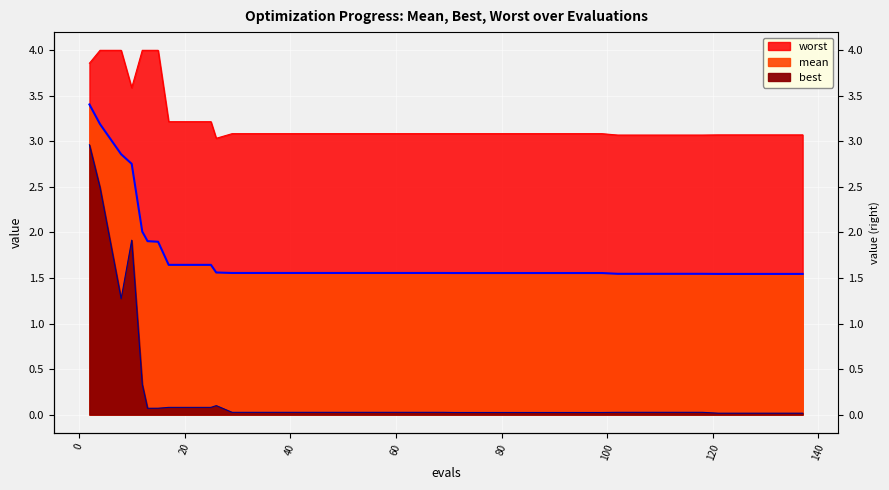

True or false: mean and worst intersect in this chart.

False